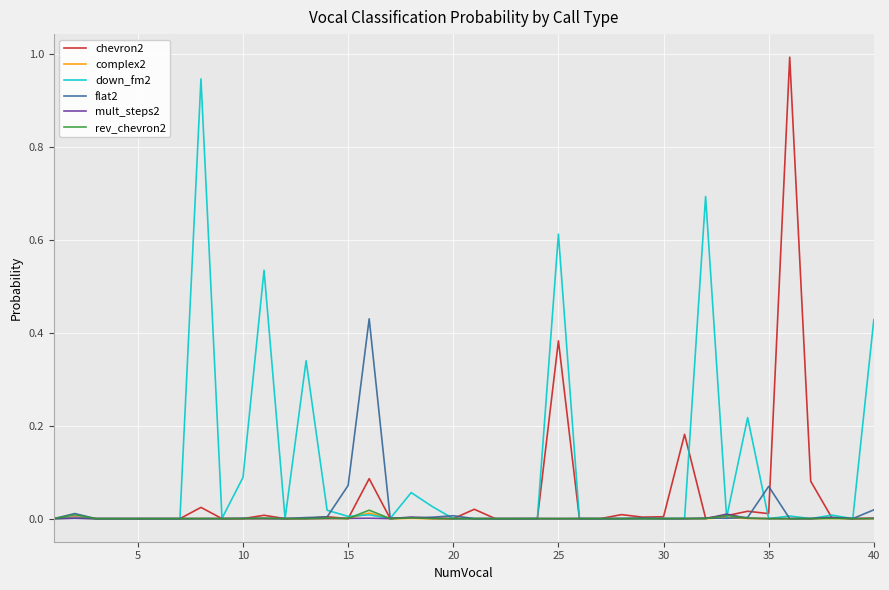

What is the maximum value shown in the chart?

1.0